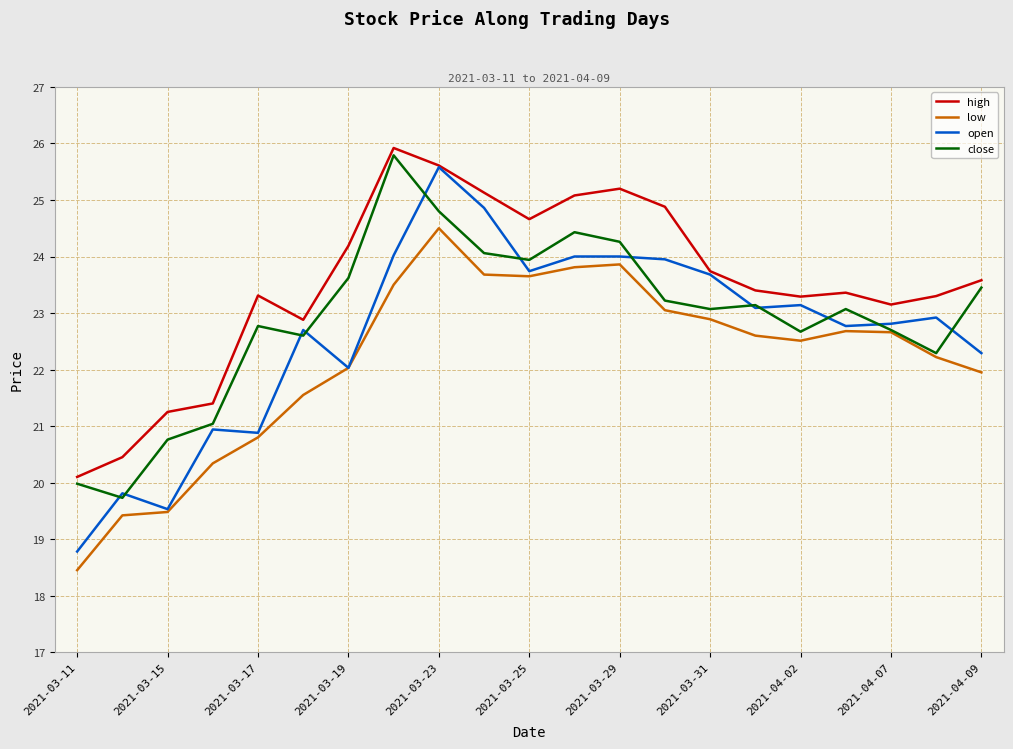

Which series has the widest spread of values?

open